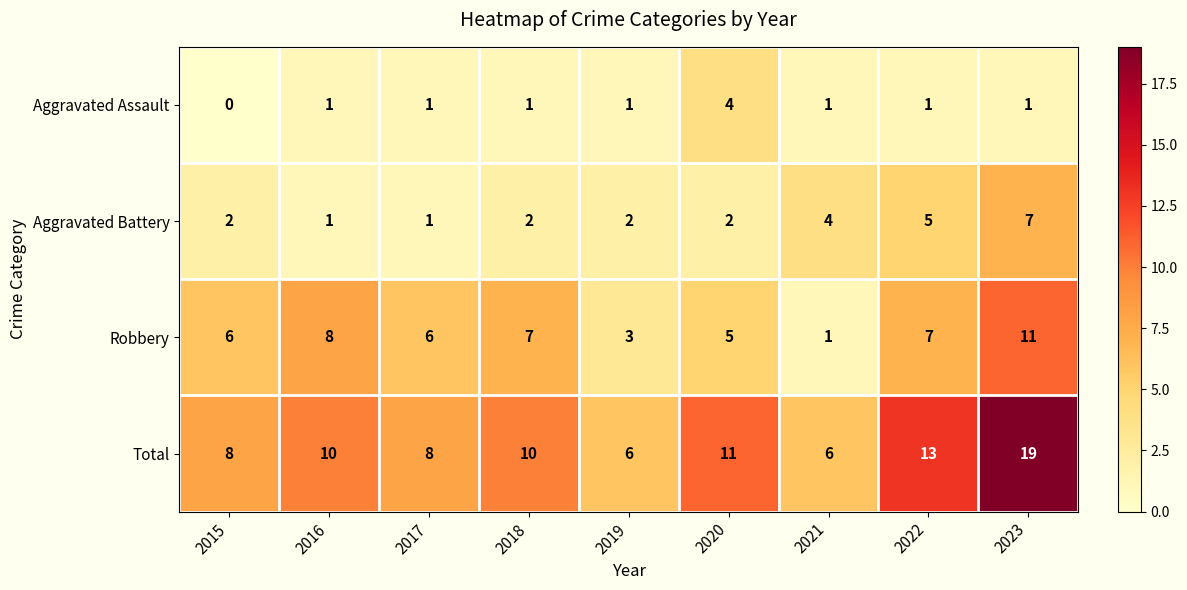

How many series are shown in this chart?

4